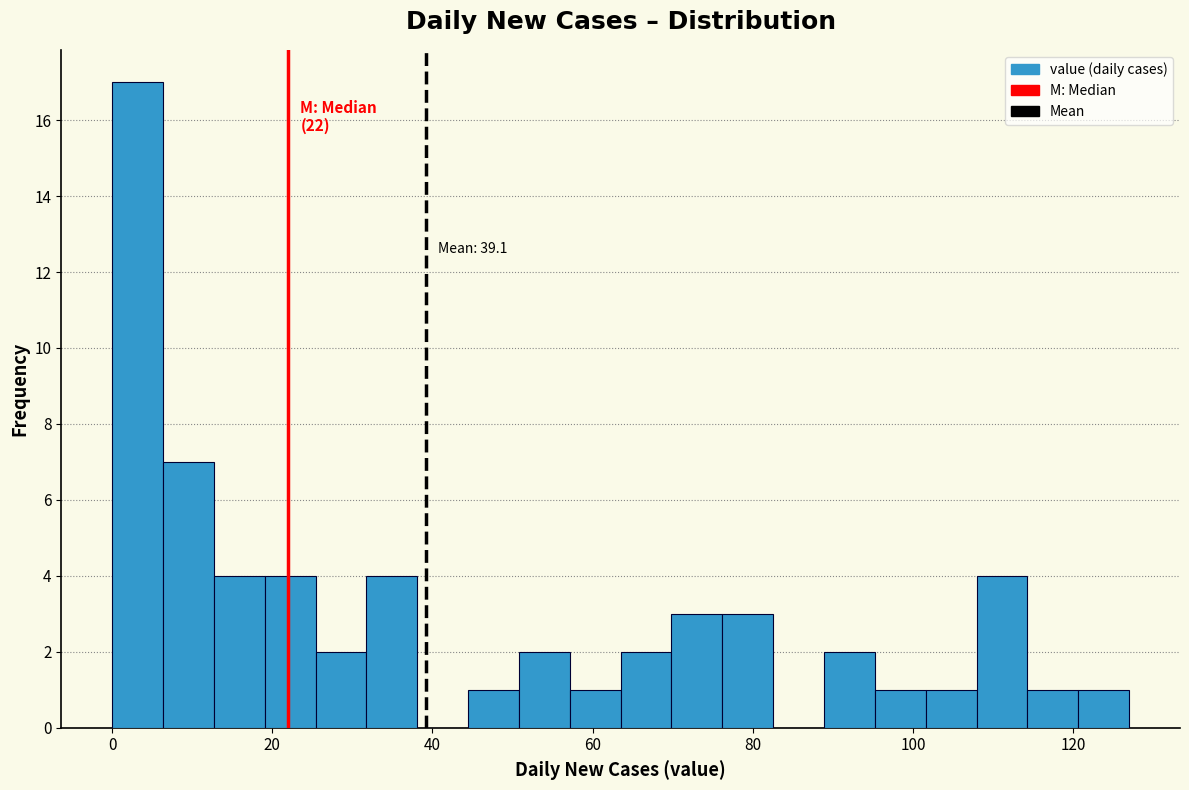

Read against the x-axis, roughly where is the centre of the tallest bar?

4